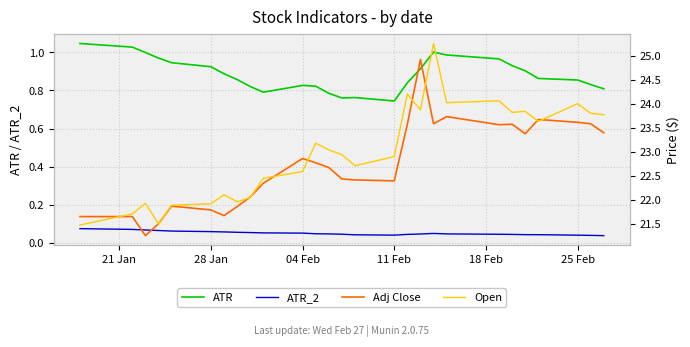

True or false: ATR_2 and ATR intersect in this chart.

False